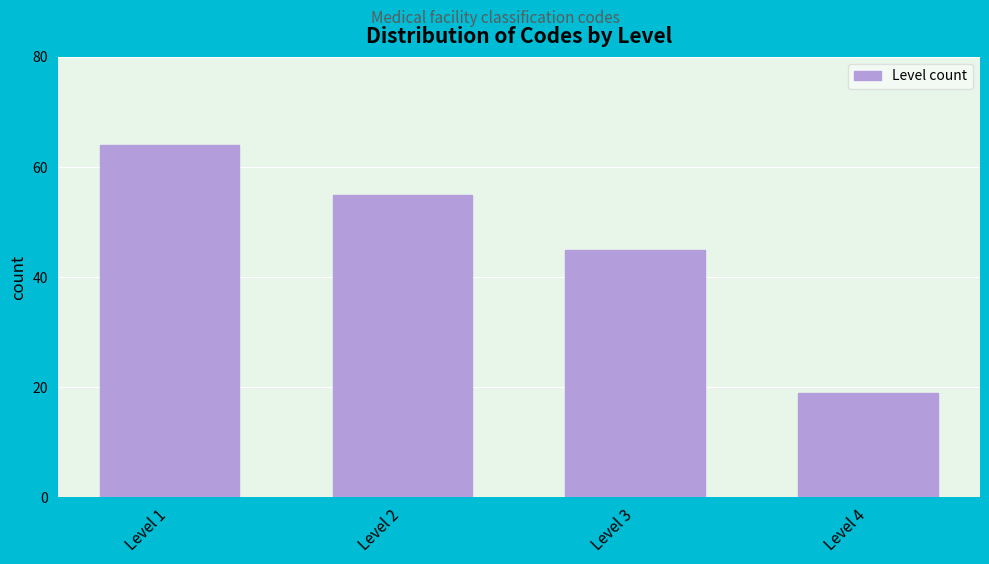

Reading left to right, what are all the values shown in this chart?

64	55	45	19